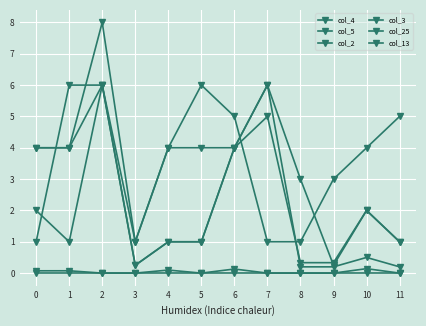

At which label does col_4 reach its peak?

2